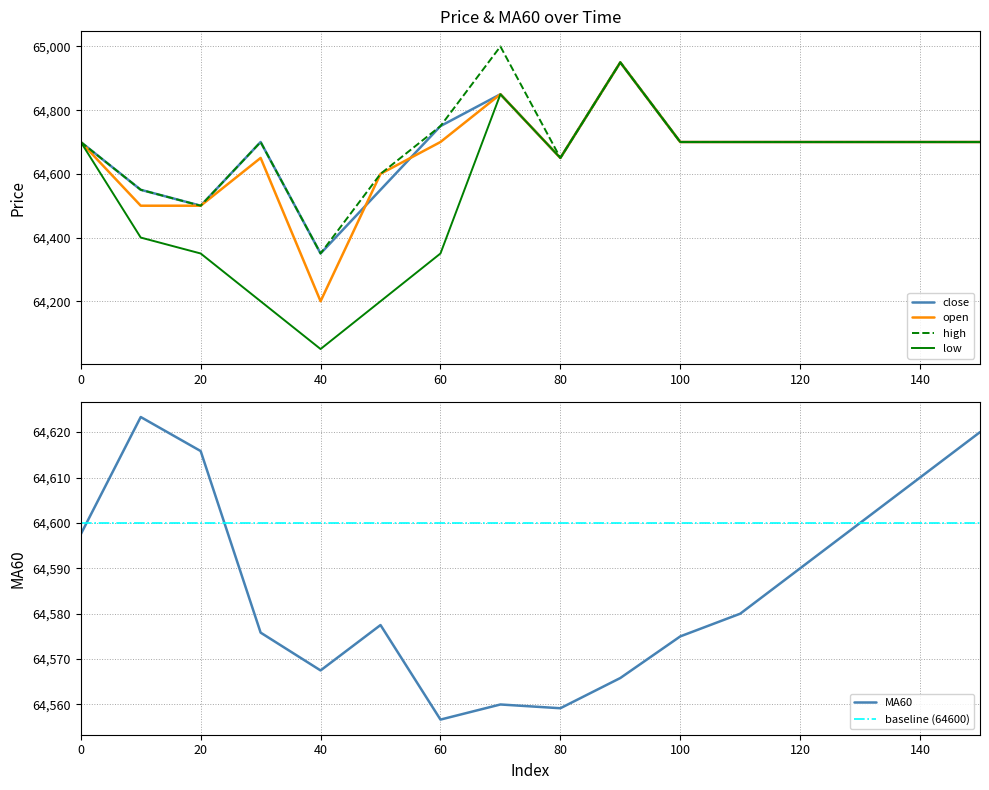

The value of high at 20 is 64500. True or false?

True